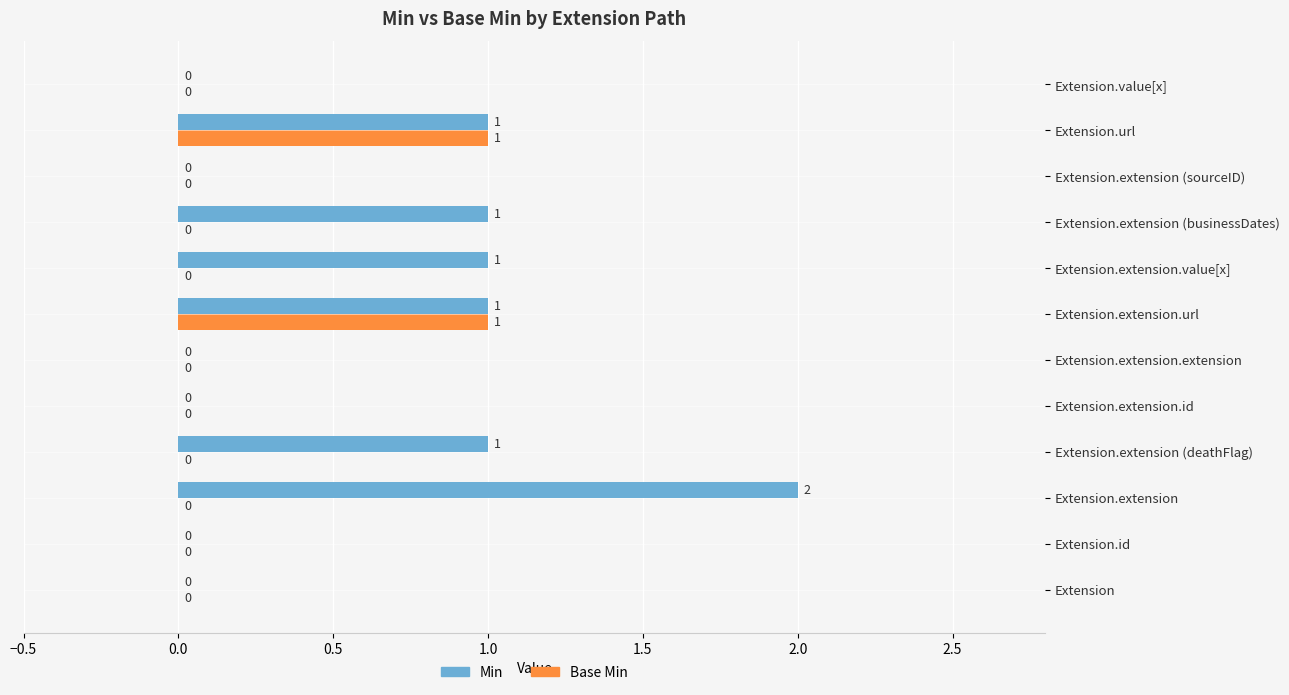

How many Min values are between 0 and 1?

11